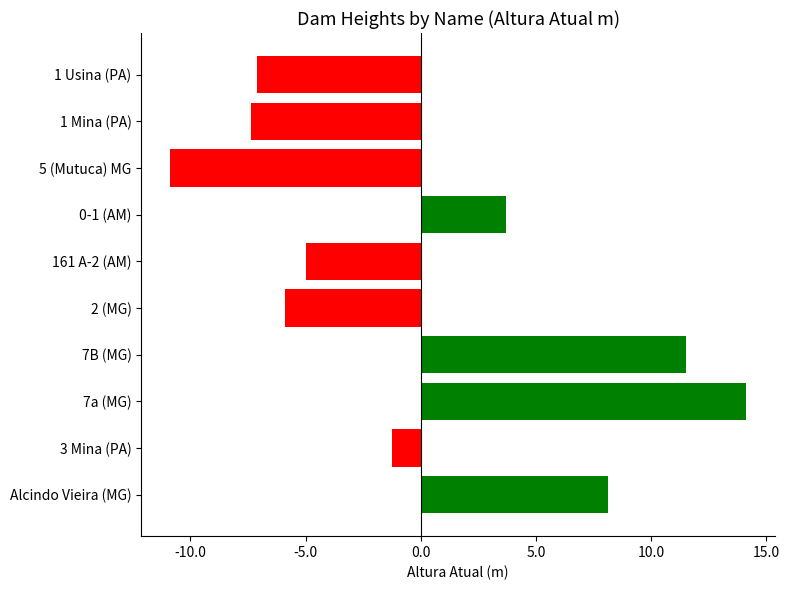

The chart shows a value of -5.9 at 2 (MG). True or false?

True